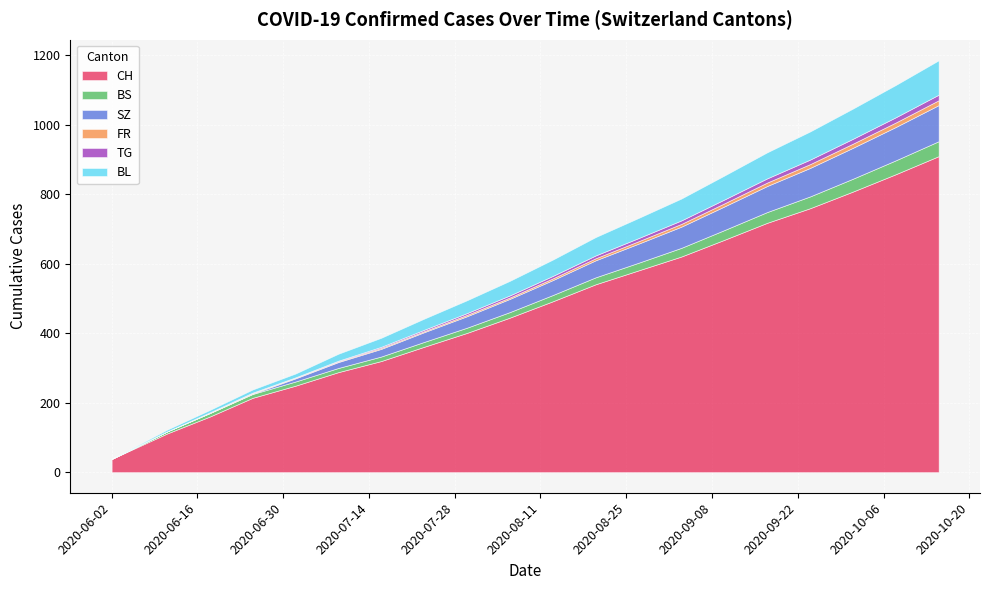

How many values in BS are above zero?

19